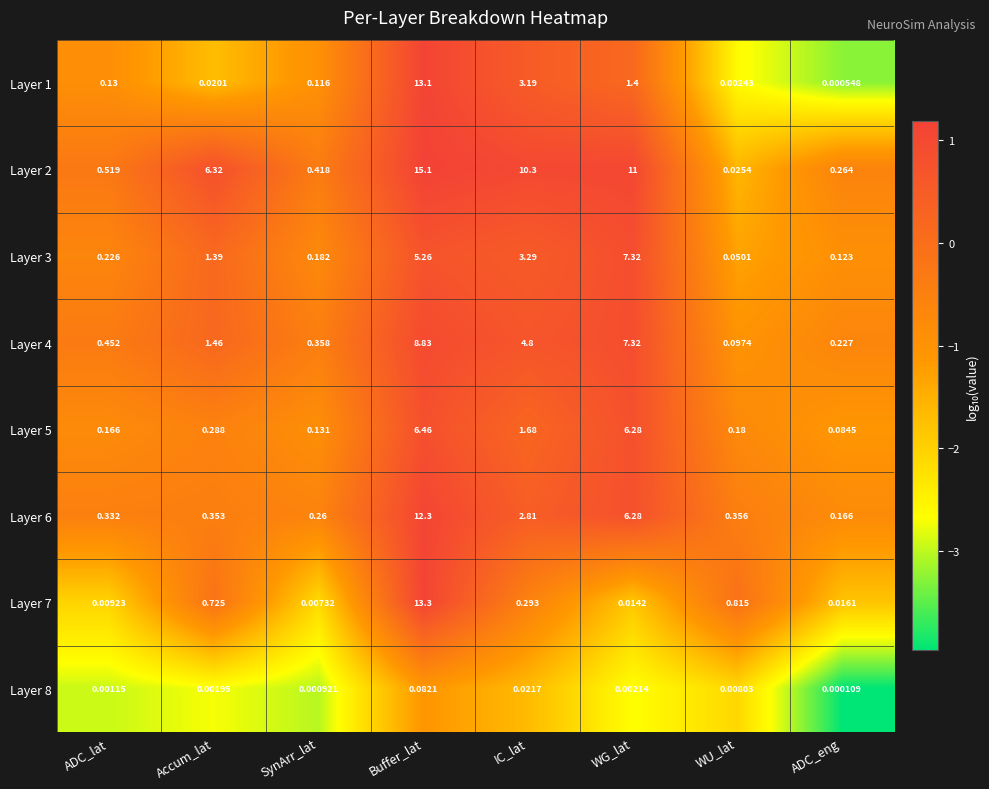

Where is Layer 4 nearest to the value 4?

IC_lat